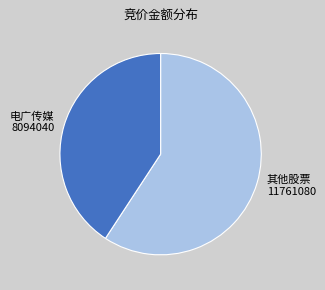

Combined, do 其他股票 11761080 and 电广传媒 8094040 account for over 50%?

Yes